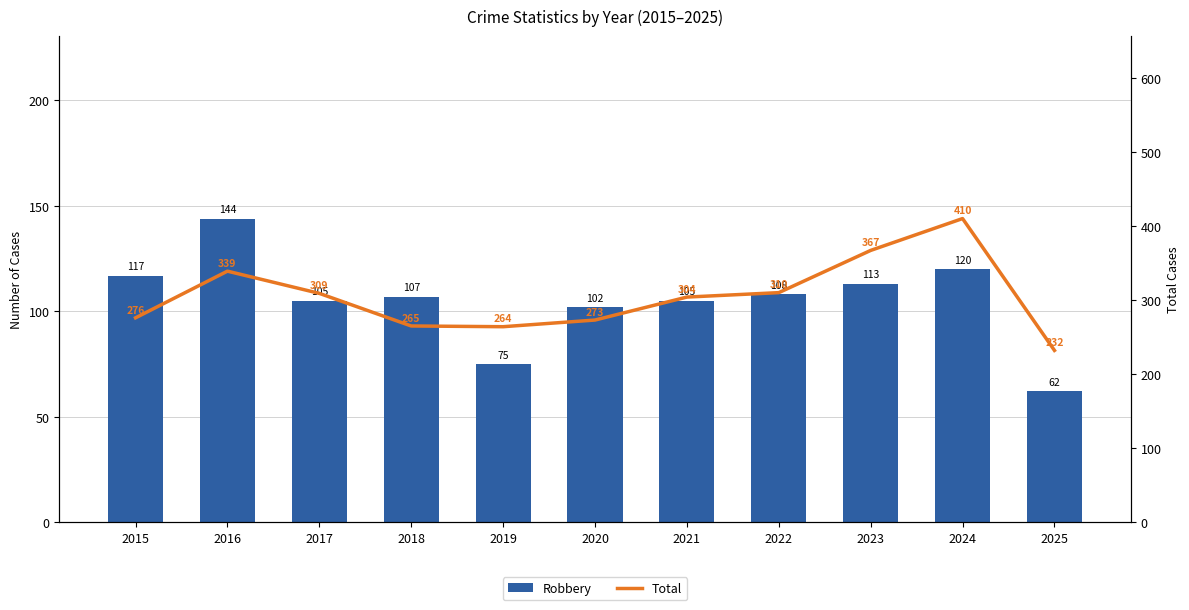

What is the value of the Robbery bar at the 6th from the left?

102